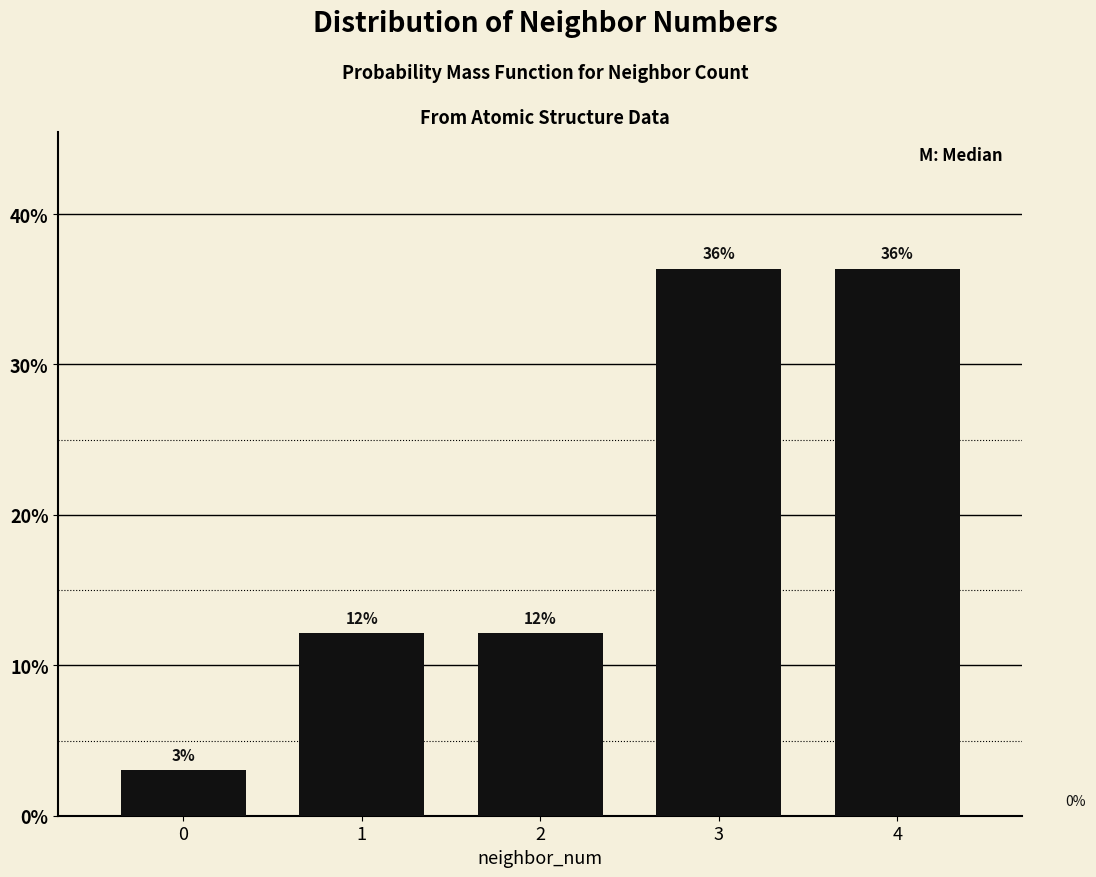

Does the chart contain any negative values?

No